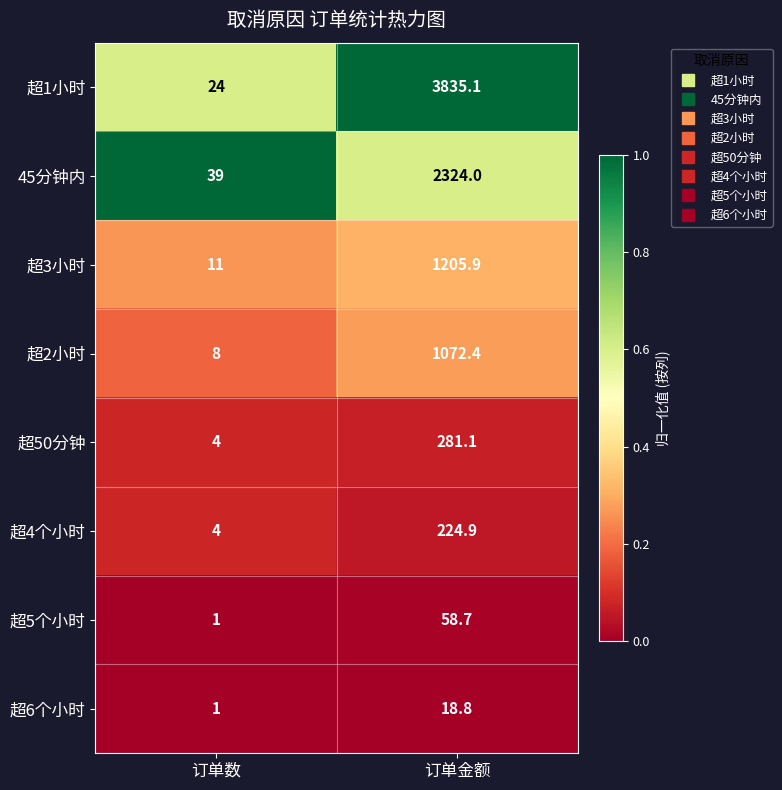

Where is 超4个小时 nearest to the value 114?

订单数